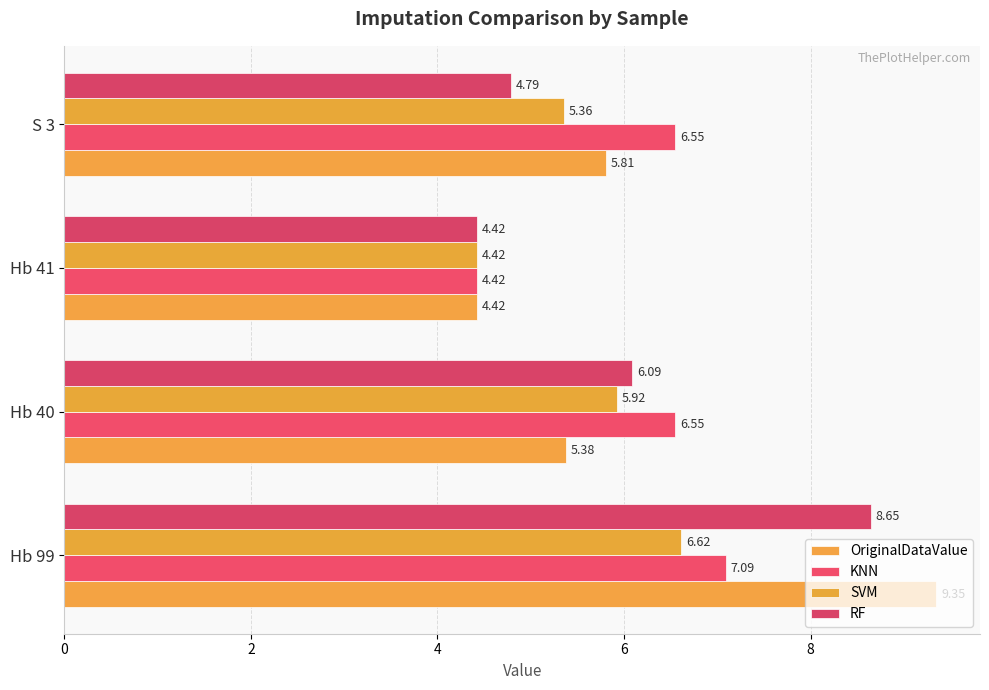

How many data points in SVM are above 5?

3